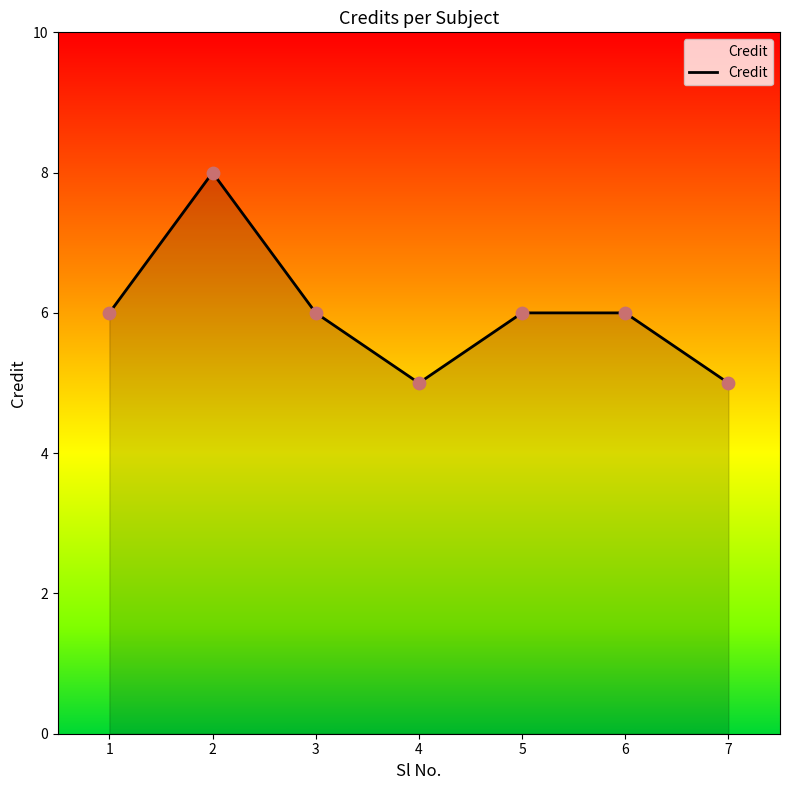

Which has a higher value, 7 or 2?

2